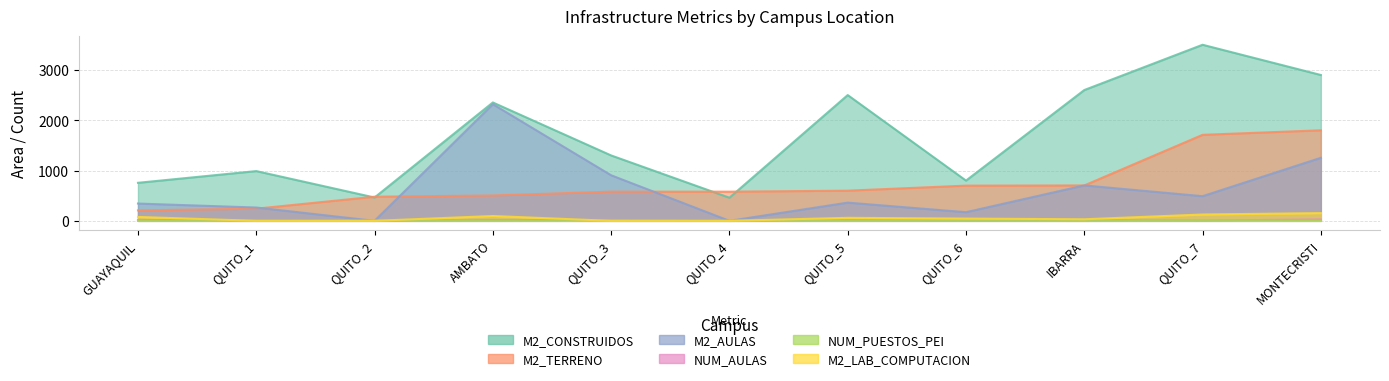

Reading left to right, transcribe all the data shown in this chart.

M2_CONSTRUIDOS: 756	989	464	2353	1300	460	2500	800	2600	3500	2899
M2_TERRENO: 208	242	480	504	580	580	600	700	704	1710	1800
M2_AULAS: 344	265	0	2318	906	0	362	172	704	490	1253
NUM_AULAS: 16	8	0	15	17	0	12	2	12	7	27
NUM_PUESTOS_PEI: 0	3	2	2	8	0	4	2	0	10	5
M2_LAB_COMPUTACION: 78	0	0	96	0	0	60	45	31	126	154